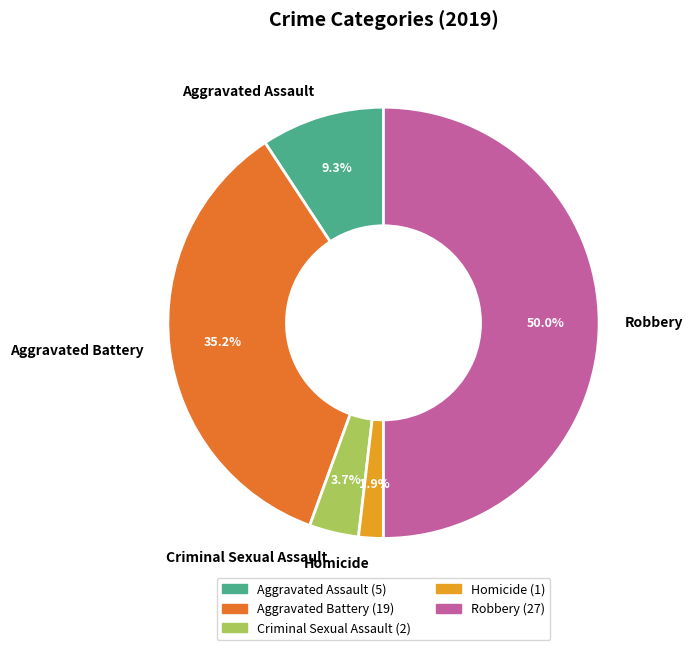

Between Aggravated Assault and Robbery, which is larger?

Robbery